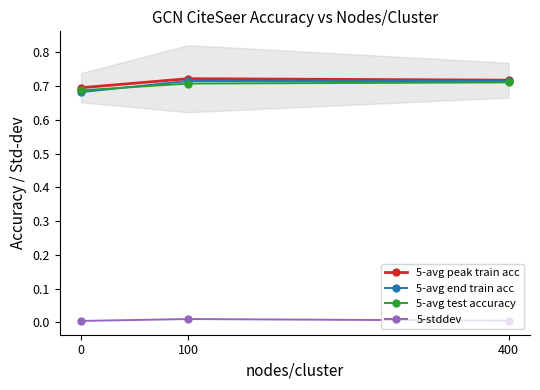

Which category has the highest value in the 5-stddev series?

100